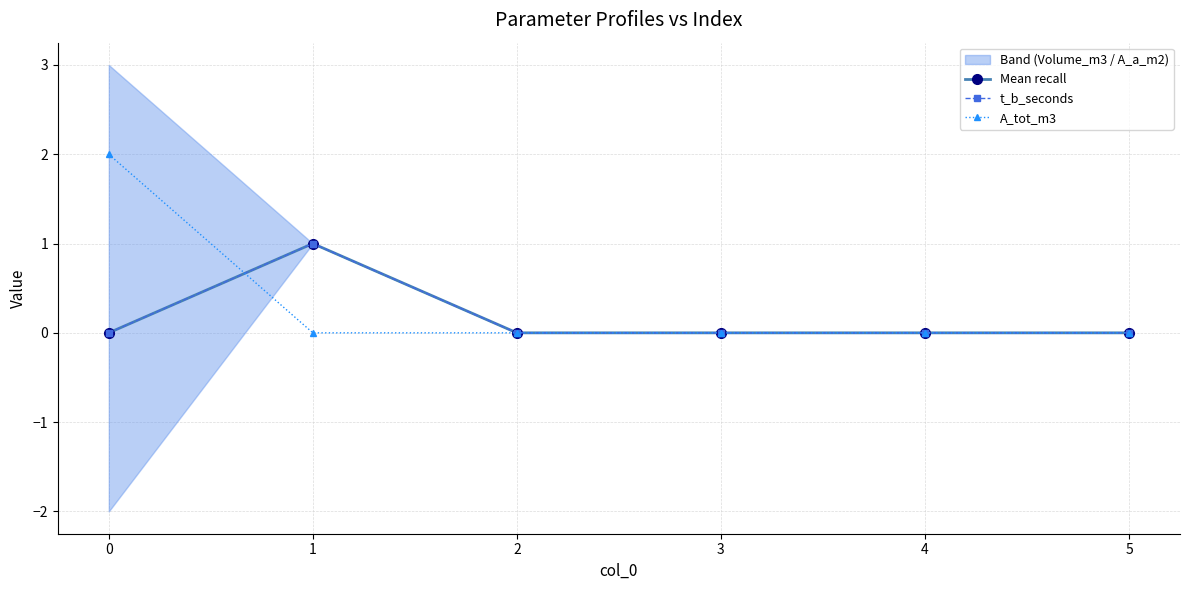

True or false: t_b_seconds has a value of 2 at 1.

False